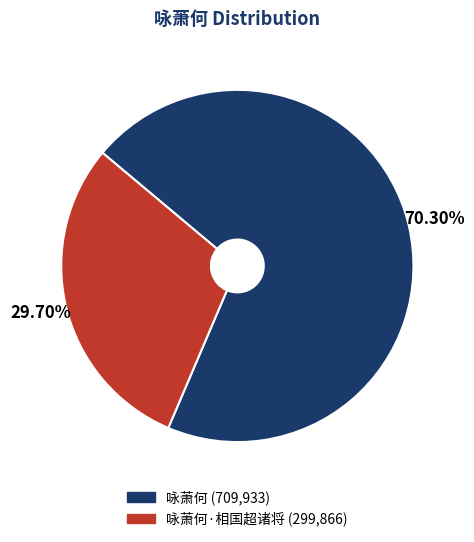

To the nearest percent, what is the average slice percentage?

50%